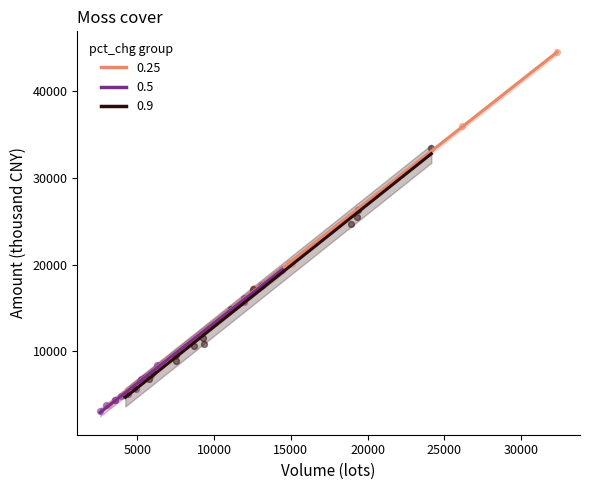

Which series has the widest spread of Y values?

0.25